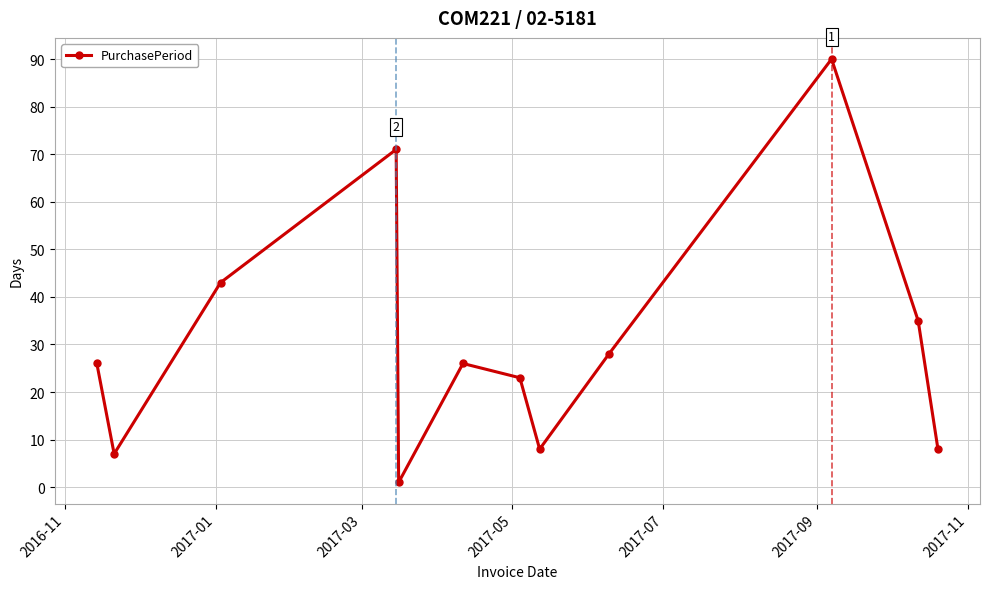

Count the number of data series in this chart.

1